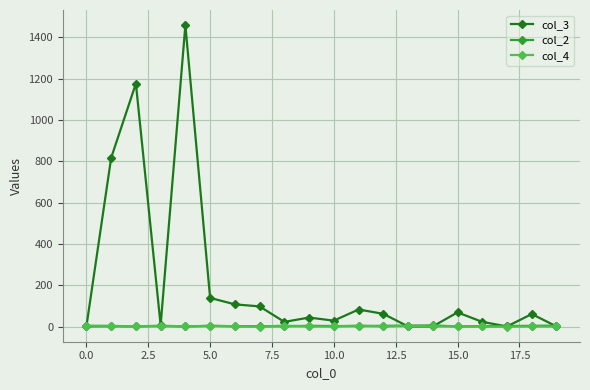

What is the maximum value shown in the chart?

1460